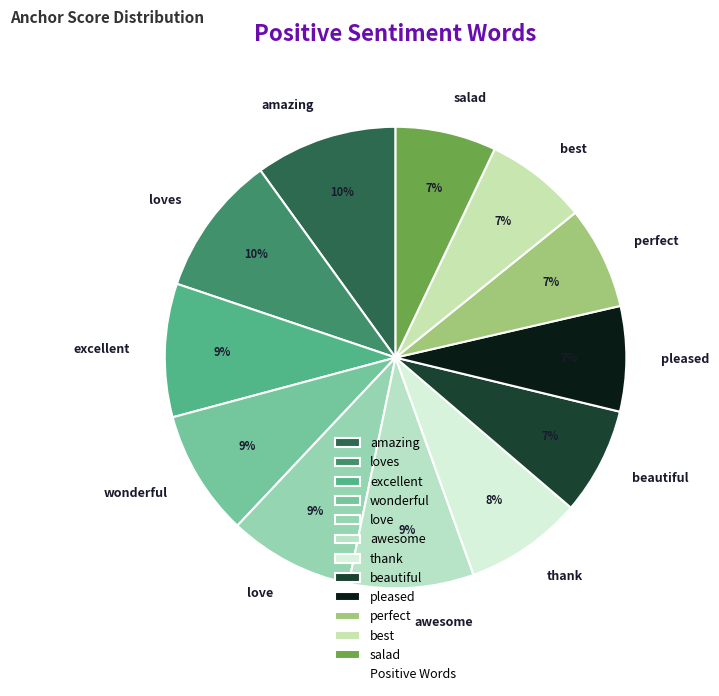

Is there any slice that represents more than half of the pie?

No